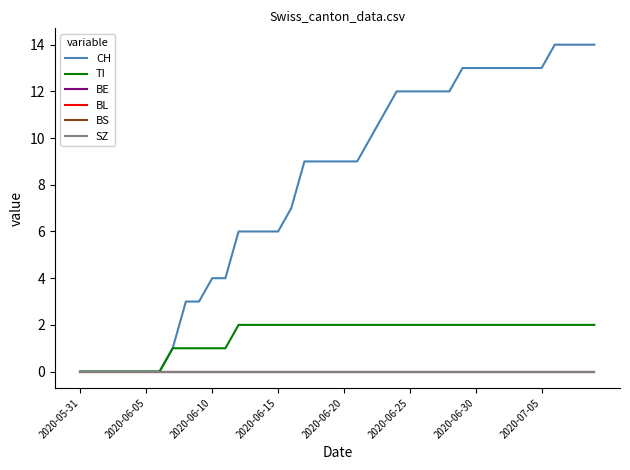

Which series has the widest spread of values?

CH